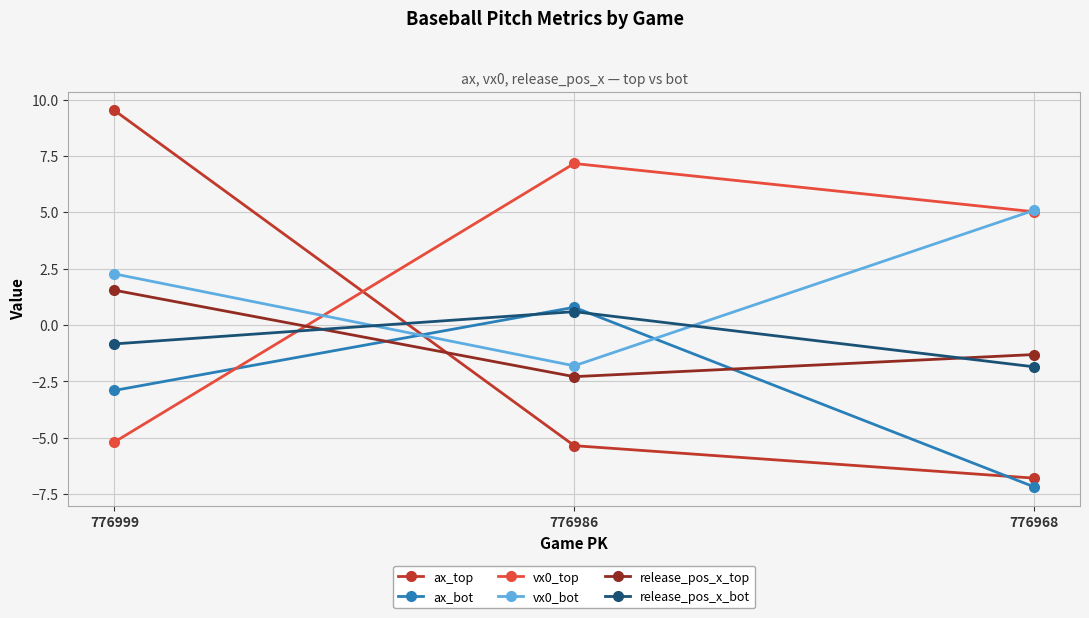

Between 776999 and 776986, which series saw the biggest shift?

ax_top